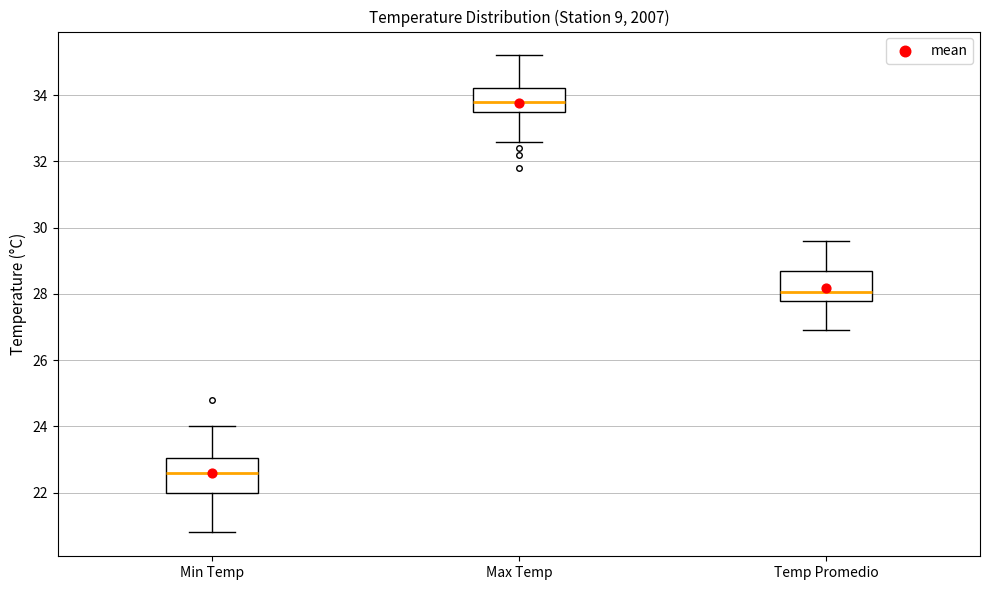

Where is the lower edge of the box for Temp Promedio on the y-axis? The values are not printed on the chart, so give them approximately, as read against the axis.

27.8